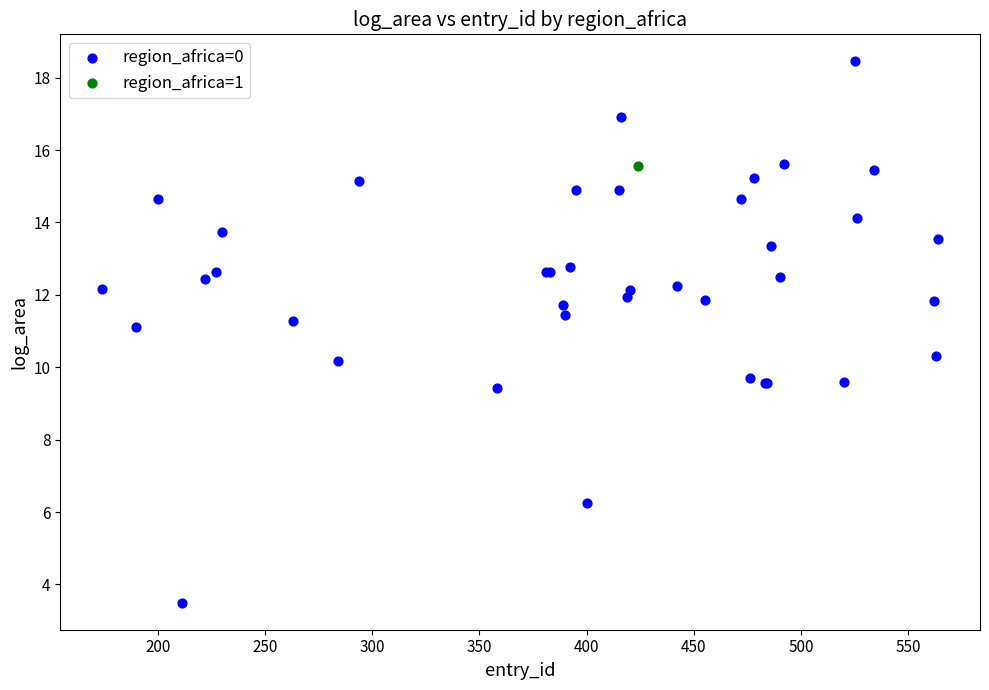

What are all the series names shown in the legend?

region_africa=0, region_africa=1